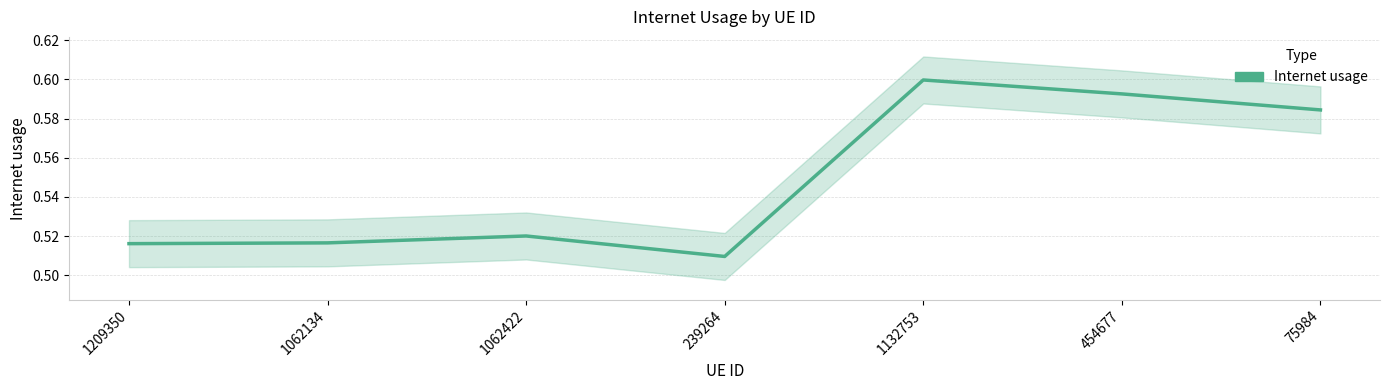

What is the sum of the values at 1062422 and 1132753?

1.1